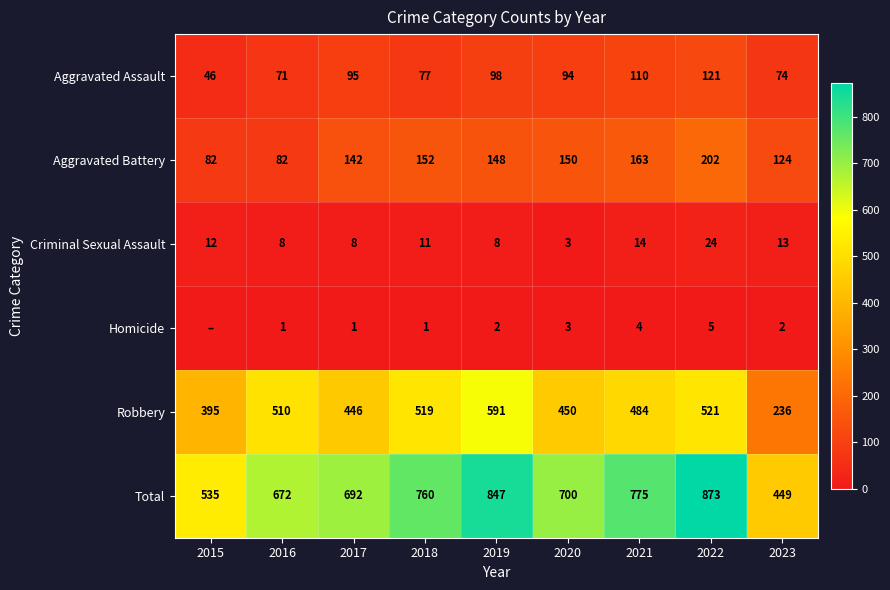

What is the sum of all Criminal Sexual Assault values?

101